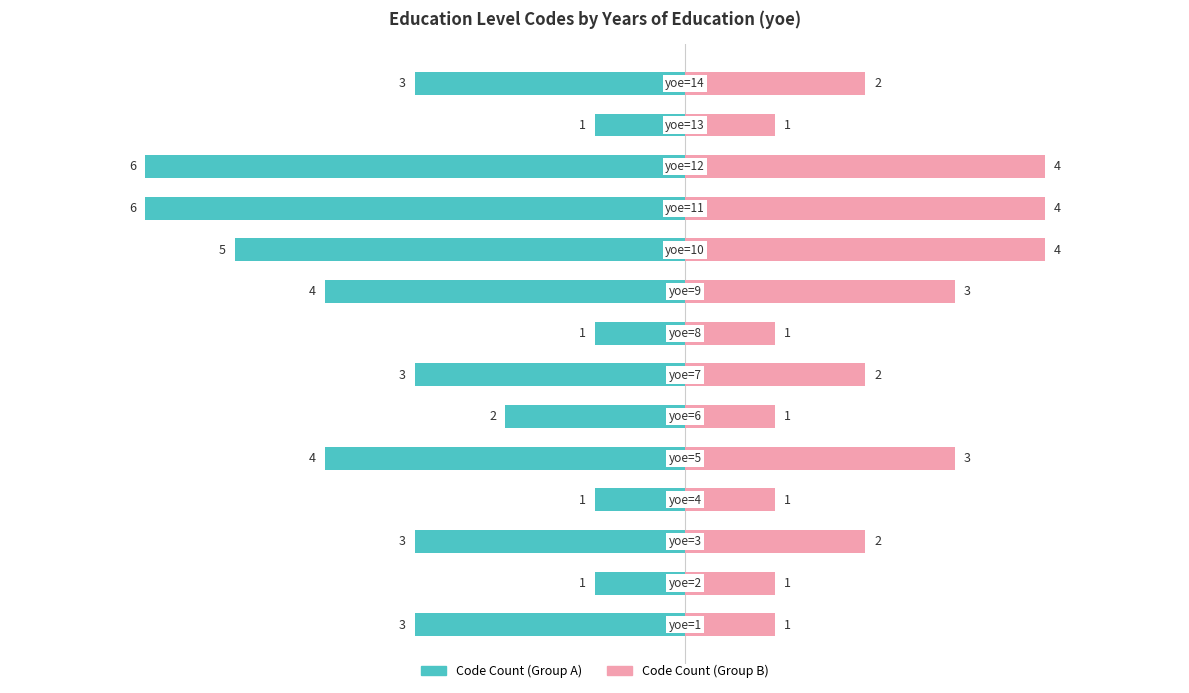

The value of Sub-count (Right) at 2 is 1. True or false?

True